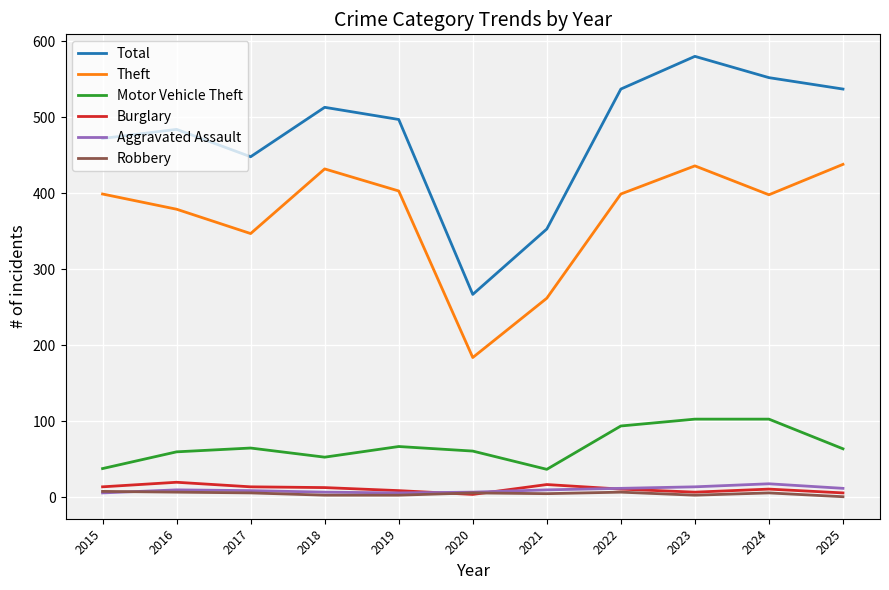

What are all the series names shown in the legend?

Total, Theft, Motor Vehicle Theft, Burglary, Aggravated Assault, Robbery